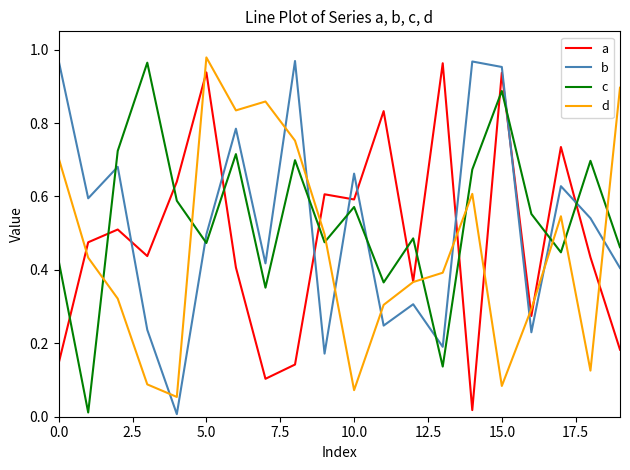

True or false: a and d cross at least once.

True